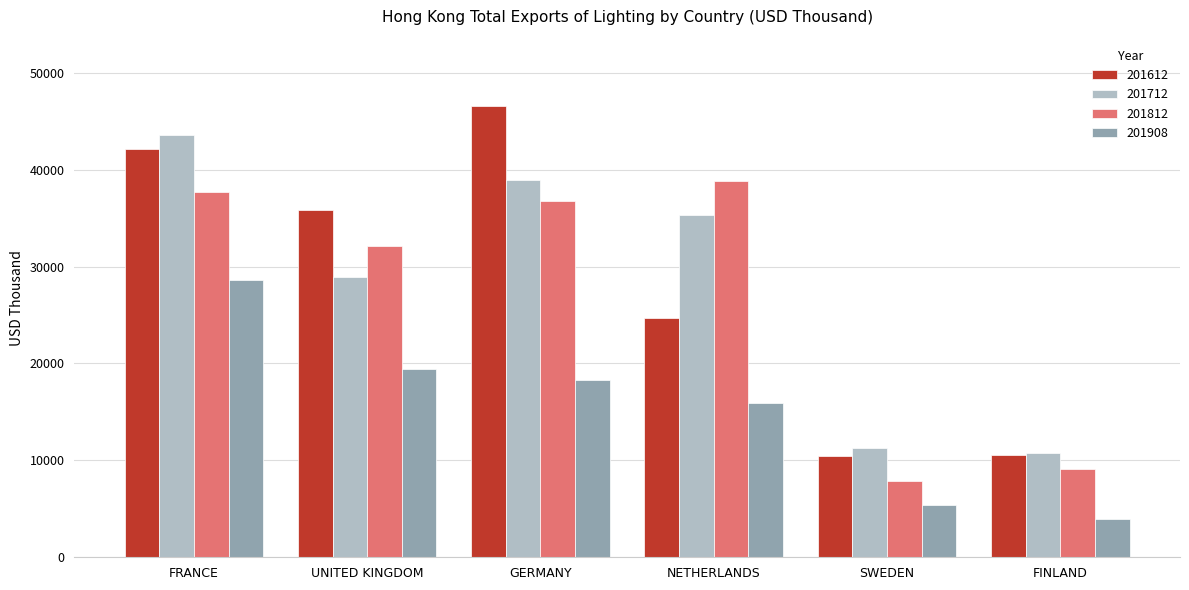

What position from the left is FINLAND?

6